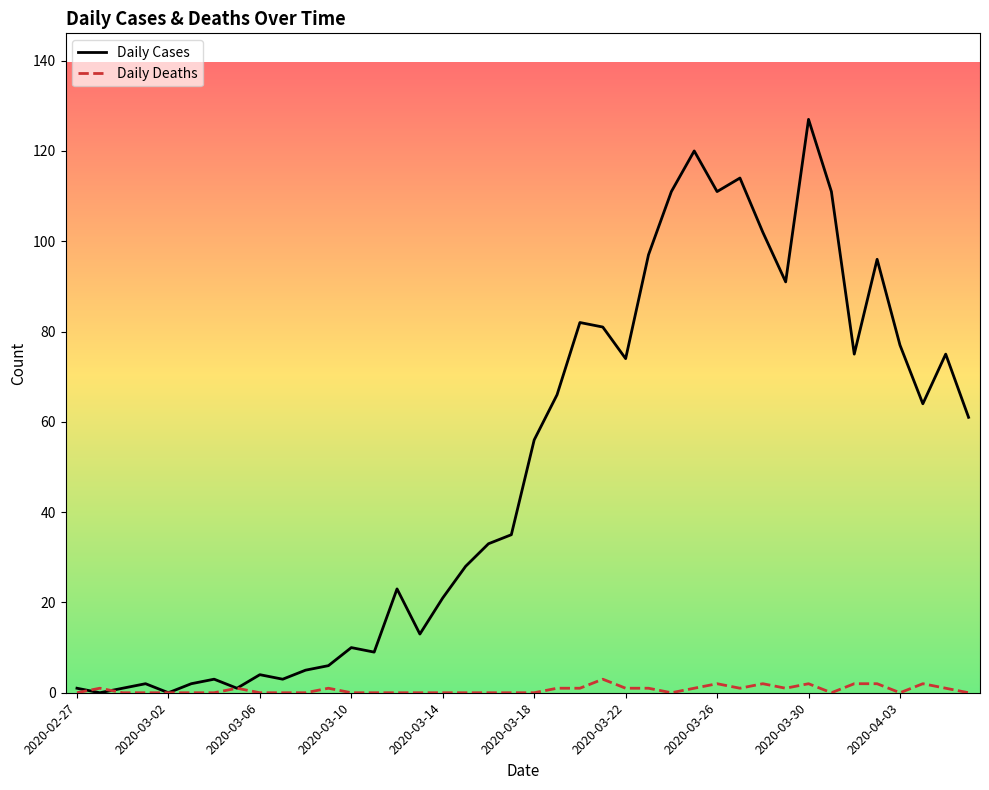

Which series has the widest spread of values?

Daily Cases